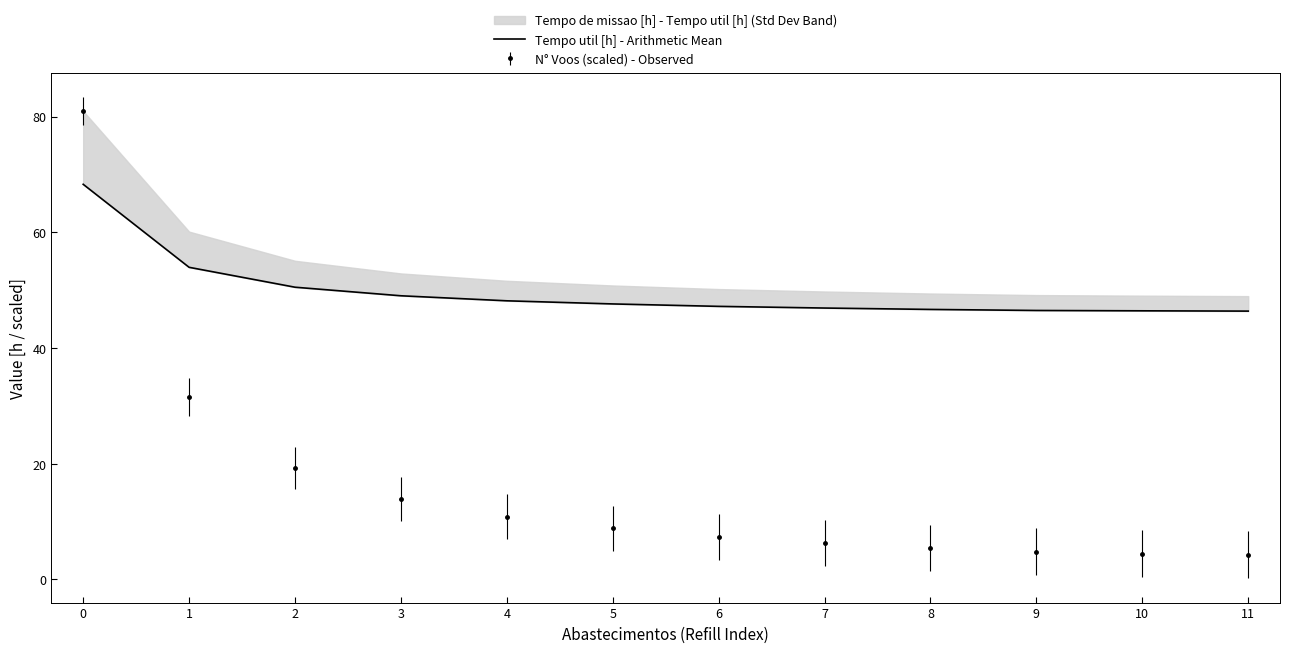

Reading left to right, list all the values displayed in this chart.

0=68.3	1=53.9	2=50.5	3=49.0	4=48.1	5=47.6	6=47.2	7=46.9	8=46.7	9=46.5	10=46.4	11=46.4